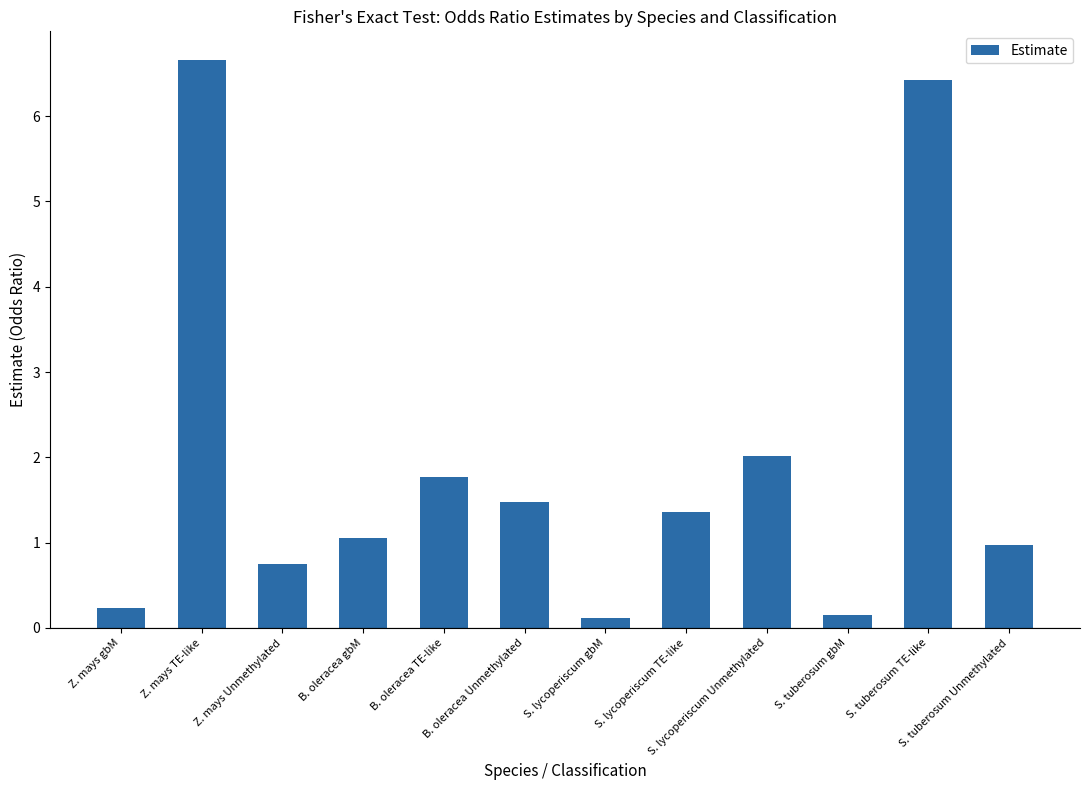

What position from the left is S. tuberosum TE-like?

11